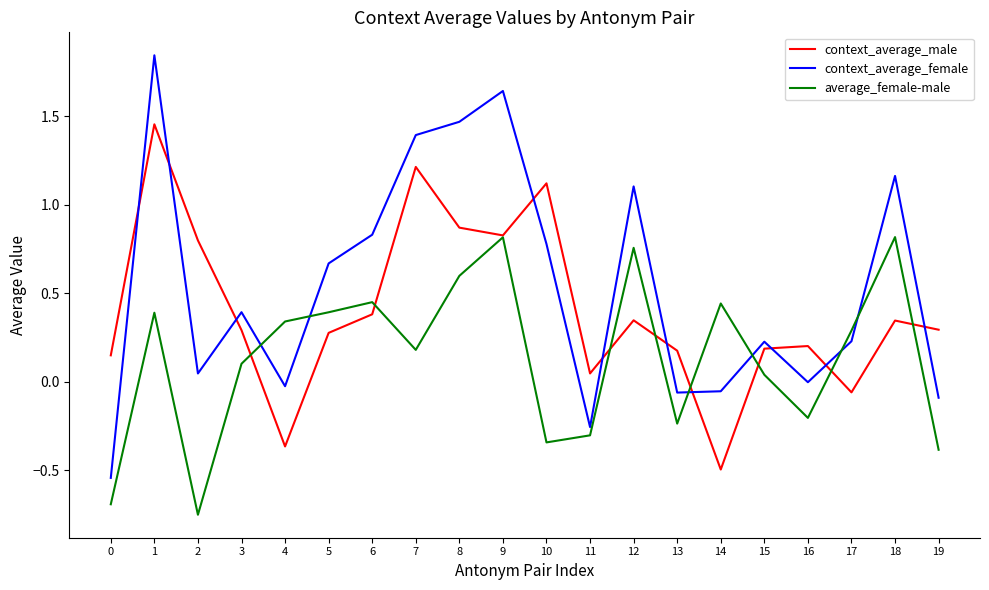

At how many categories does at least one series exceed 0?

20